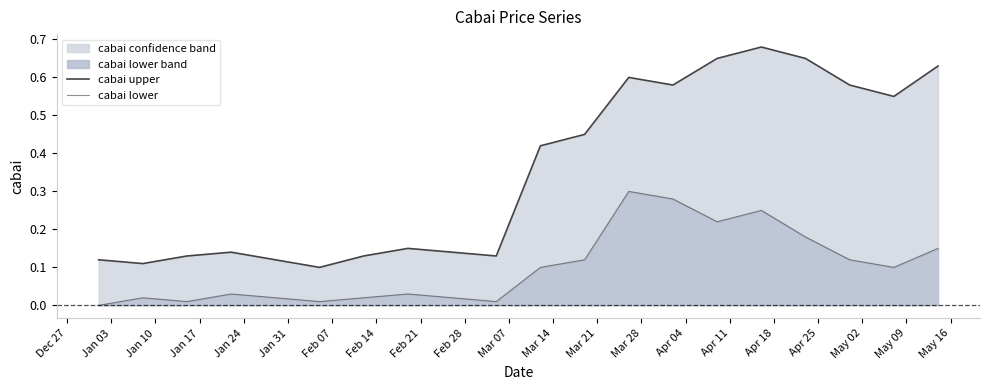

True or false: cabai upper has more than 0 points higher than both neighbors.

True